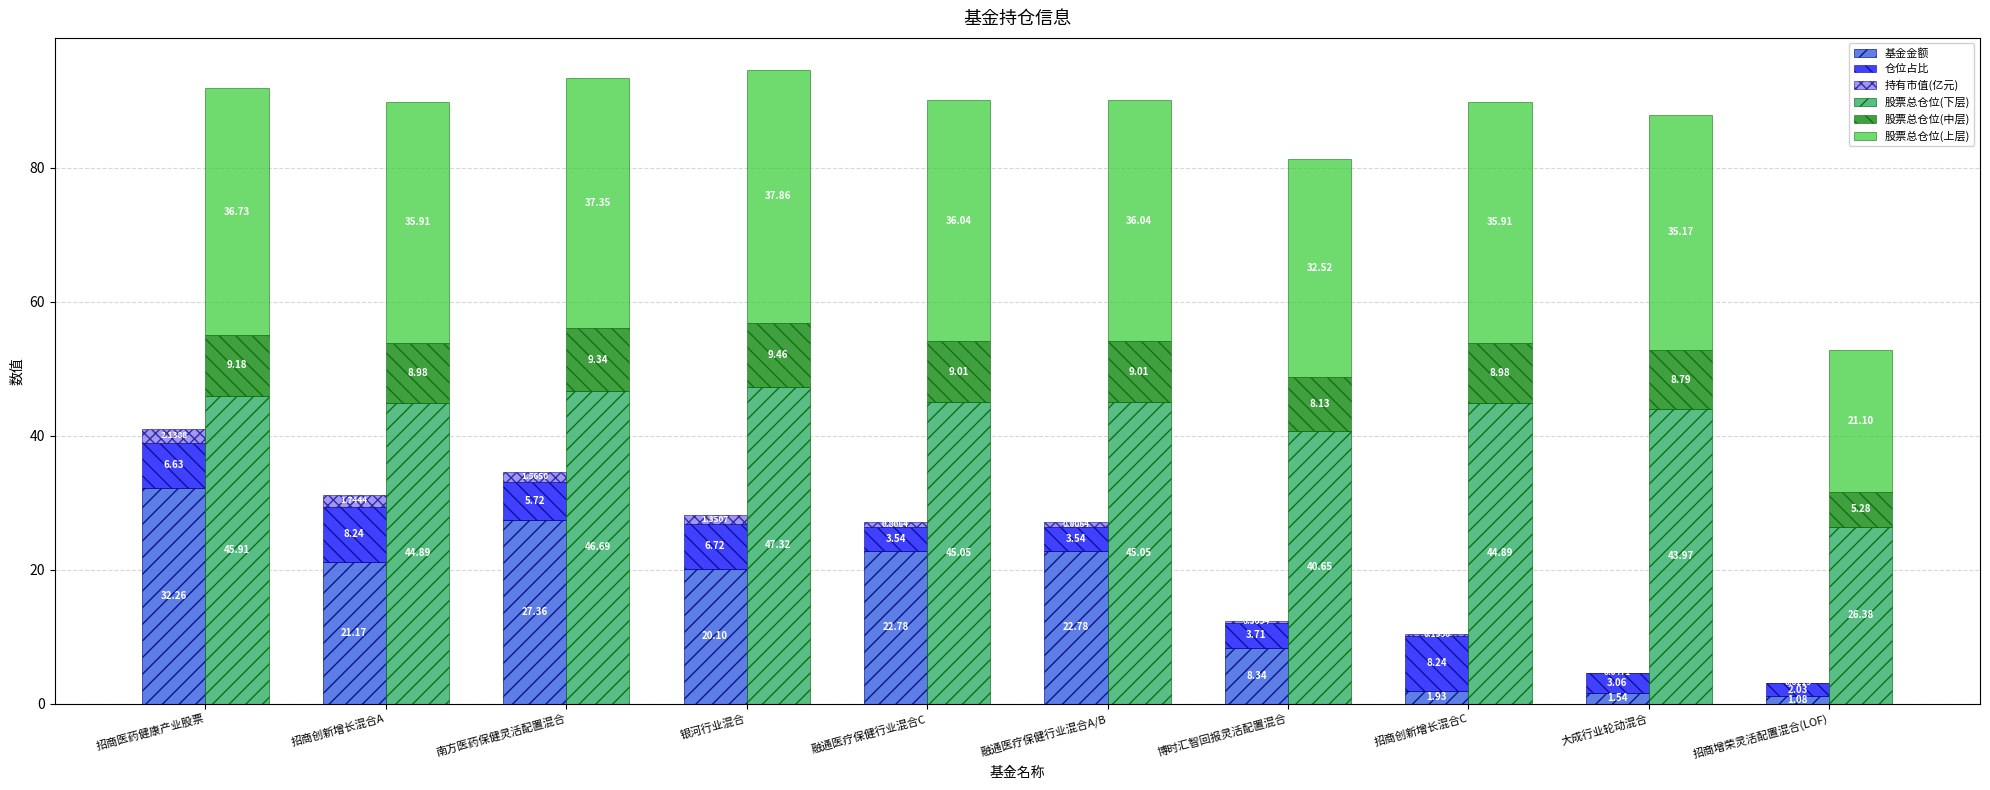

Between 南方医药保健灵活配置混合 and 融通医疗保健行业混合A/B, which series saw the biggest shift?

基金金额